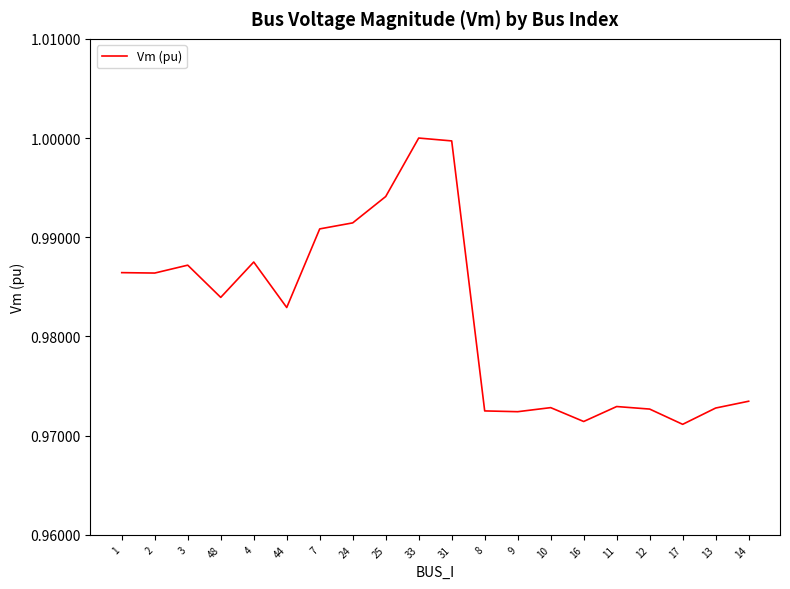

What position from the right is 16?

6